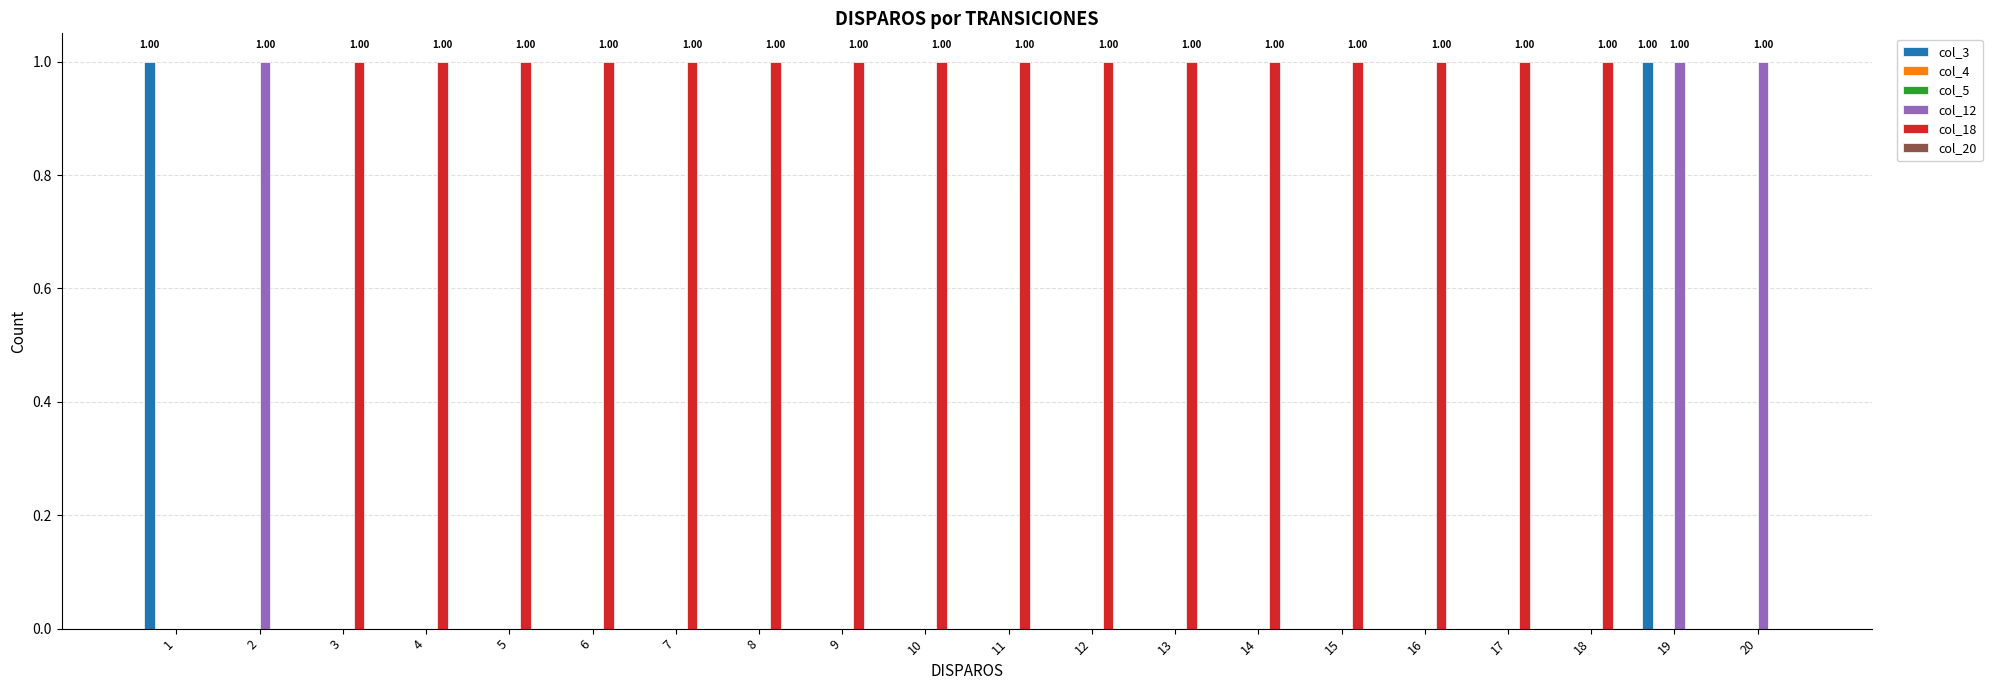

Reading left to right, extract all data points from this chart.

col_3: 1=1	2=0	3=0	4=0	5=0	6=0	7=0	8=0	9=0	10=0	11=0	12=0	13=0	14=0	15=0	16=0	17=0	18=0	19=1	20=0
col_4: 1=0	2=0	3=0	4=0	5=0	6=0	7=0	8=0	9=0	10=0	11=0	12=0	13=0	14=0	15=0	16=0	17=0	18=0	19=0	20=0
col_5: 1=0	2=0	3=0	4=0	5=0	6=0	7=0	8=0	9=0	10=0	11=0	12=0	13=0	14=0	15=0	16=0	17=0	18=0	19=0	20=0
col_12: 1=0	2=1	3=0	4=0	5=0	6=0	7=0	8=0	9=0	10=0	11=0	12=0	13=0	14=0	15=0	16=0	17=0	18=0	19=1	20=1
col_18: 1=0	2=0	3=1	4=1	5=1	6=1	7=1	8=1	9=1	10=1	11=1	12=1	13=1	14=1	15=1	16=1	17=1	18=1	19=0	20=0
col_20: 1=0	2=0	3=0	4=0	5=0	6=0	7=0	8=0	9=0	10=0	11=0	12=0	13=0	14=0	15=0	16=0	17=0	18=0	19=0	20=0